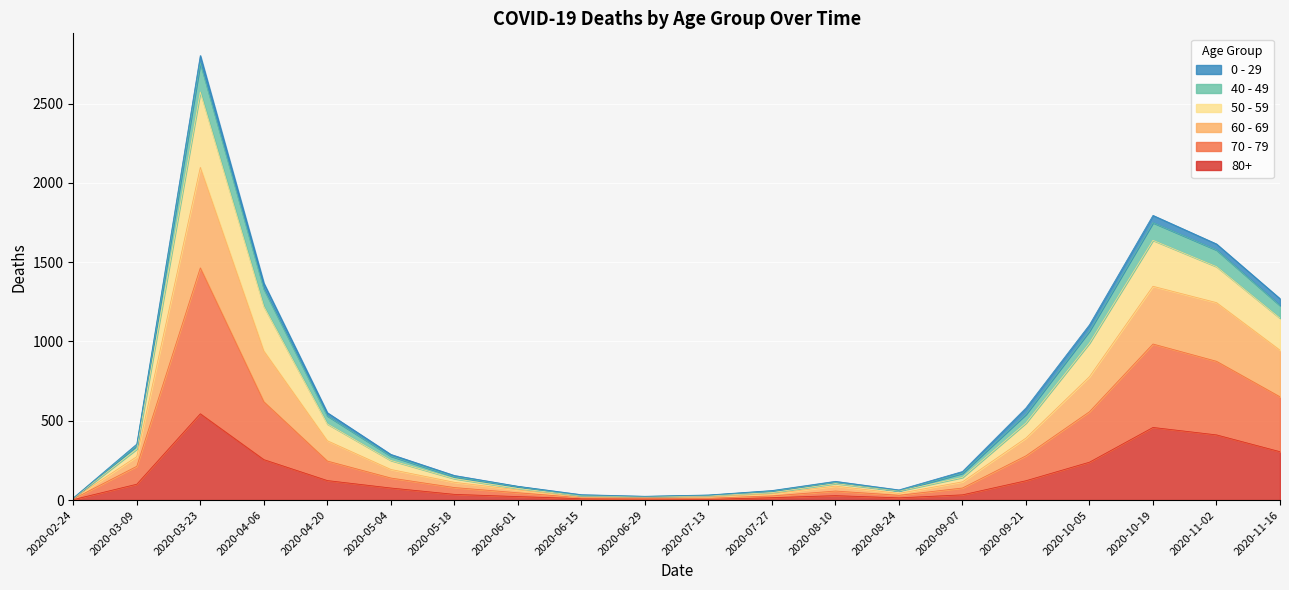

What is the maximum value shown in the chart?

2803